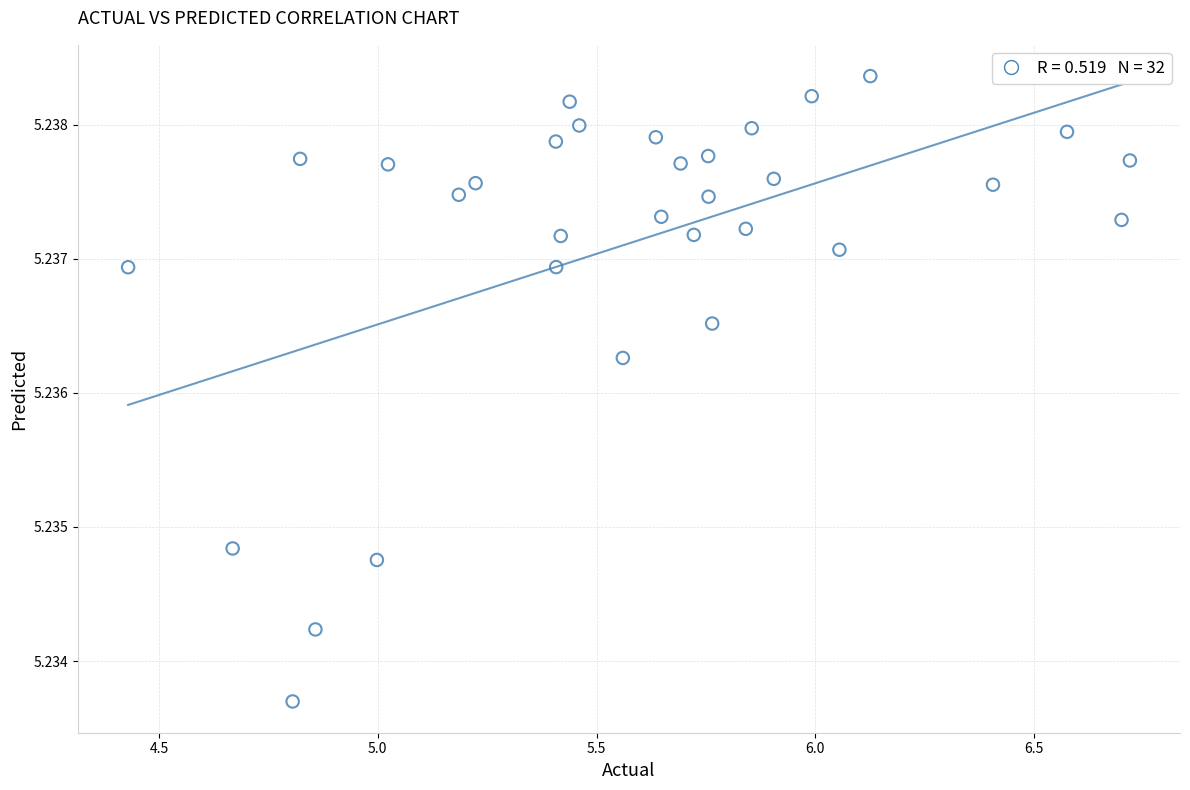

What is the range of X values (max minus min)?

2.3